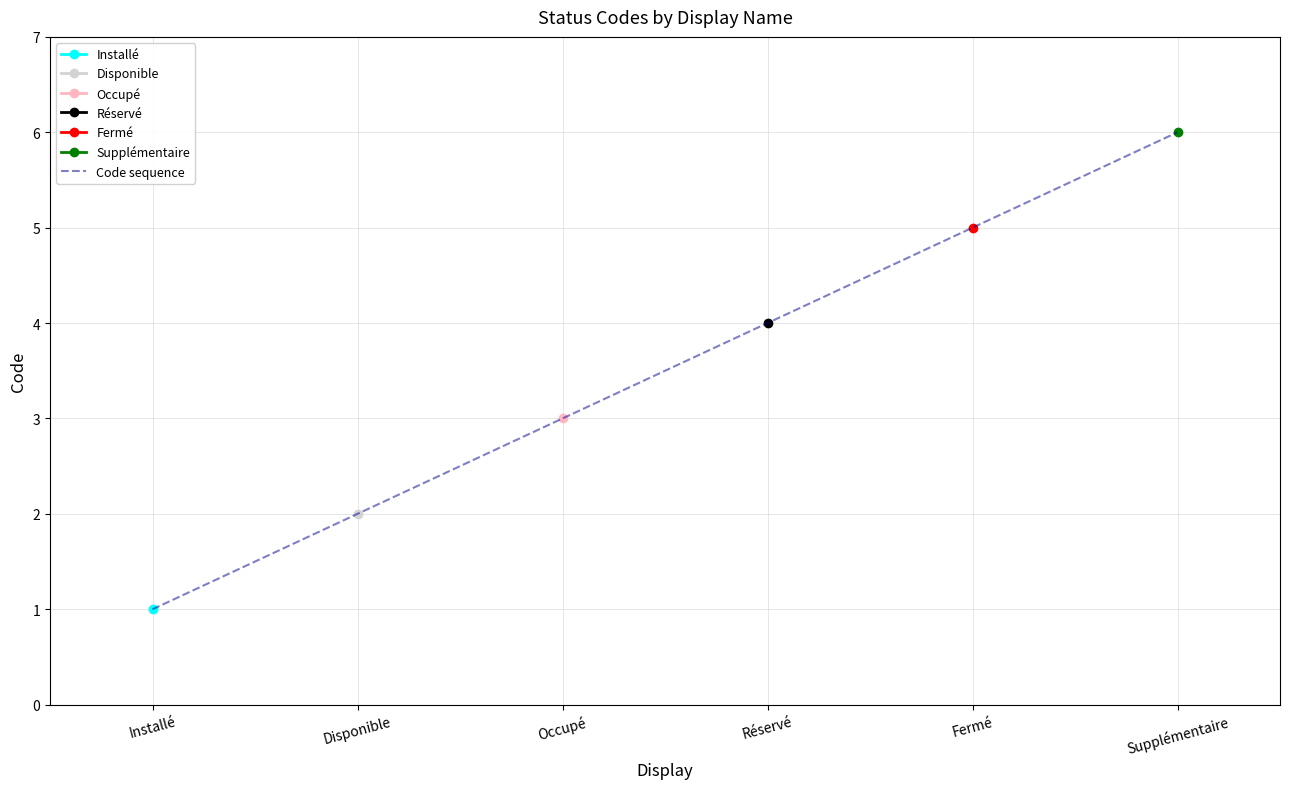

True or false: there are more than 2 points higher than both neighbors.

False